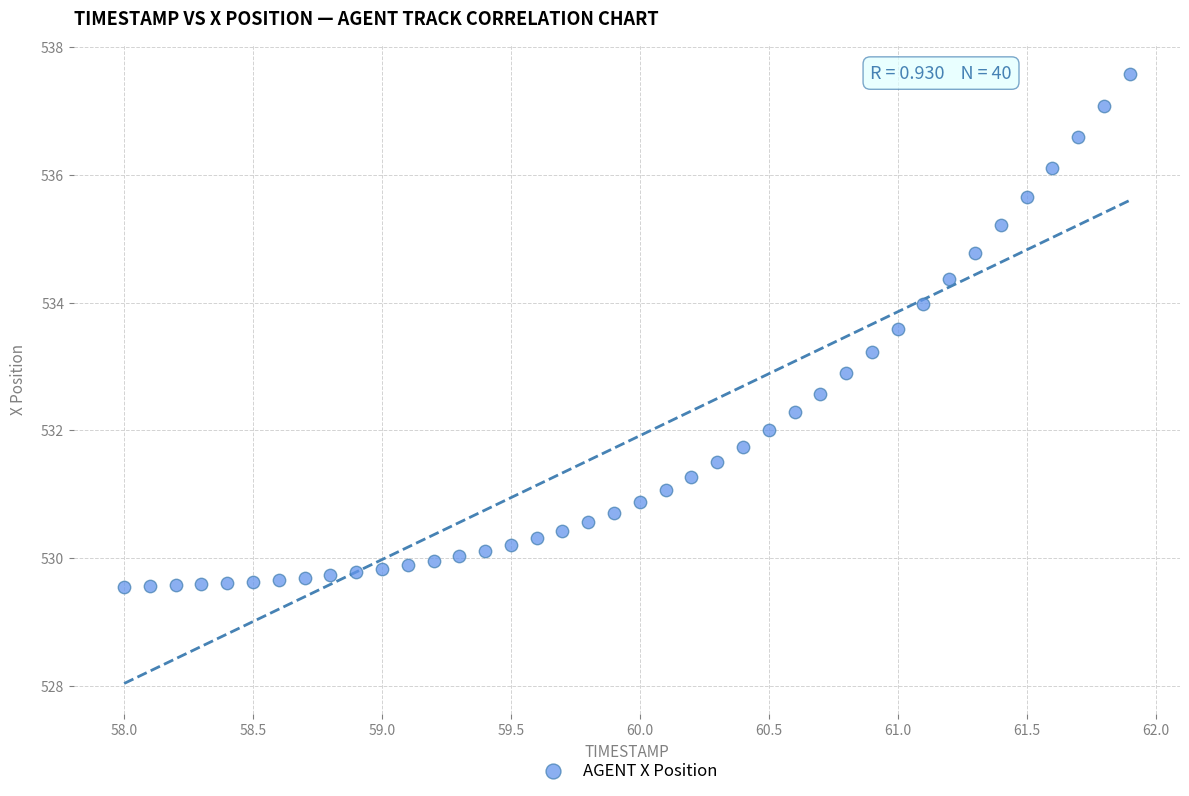

What is the range of X values (max minus min)?

3.9